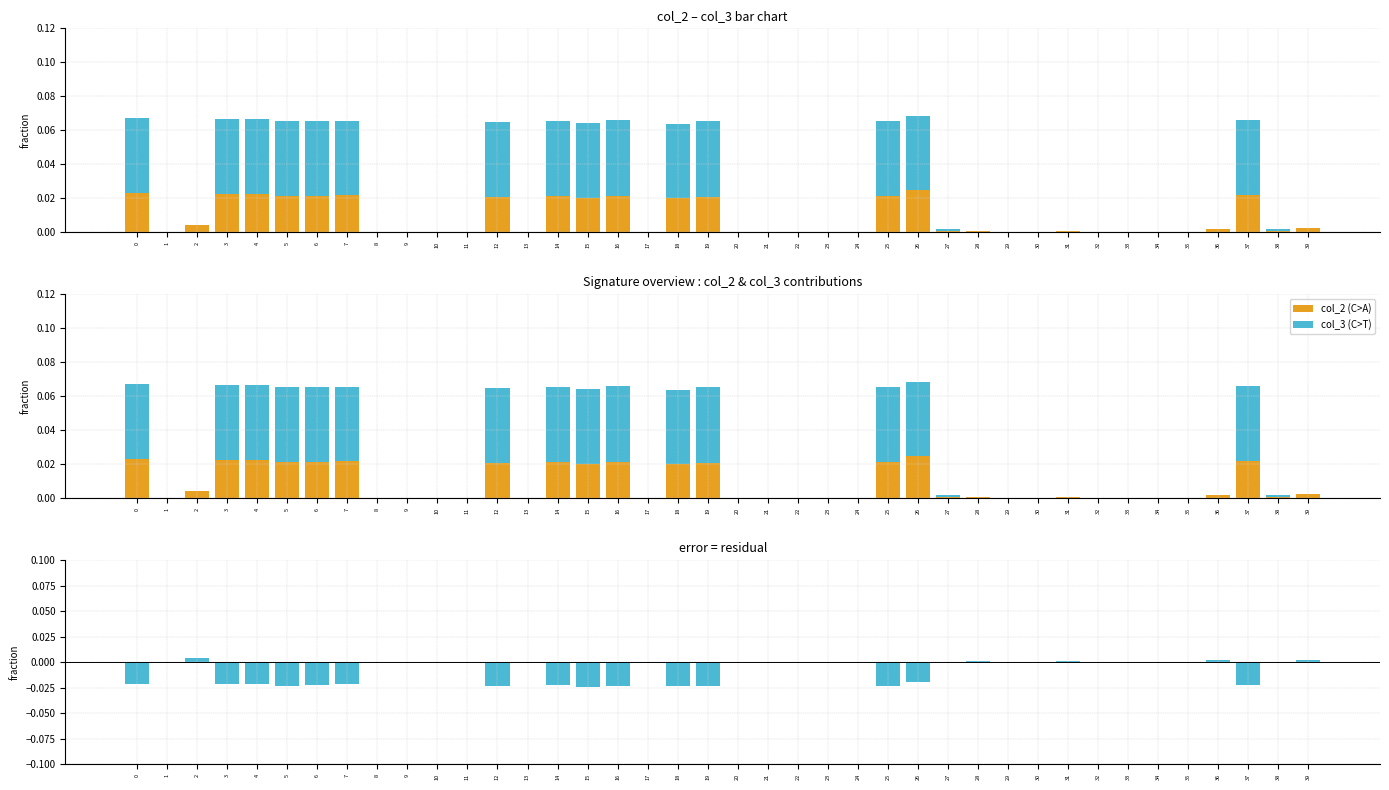

List the labels in order of col_2 value, smallest first.

1, 8, 9, 10, 11, 13, 17, 20, 21, 22, 23, 24, 29, 30, 32, 33, 34, 35, 31, 27, 28, 38, 36, 39, 2, 15, 18, 12, 19, 5, 25, 6, 14, 16, 7, 37, 3, 4, 0, 26